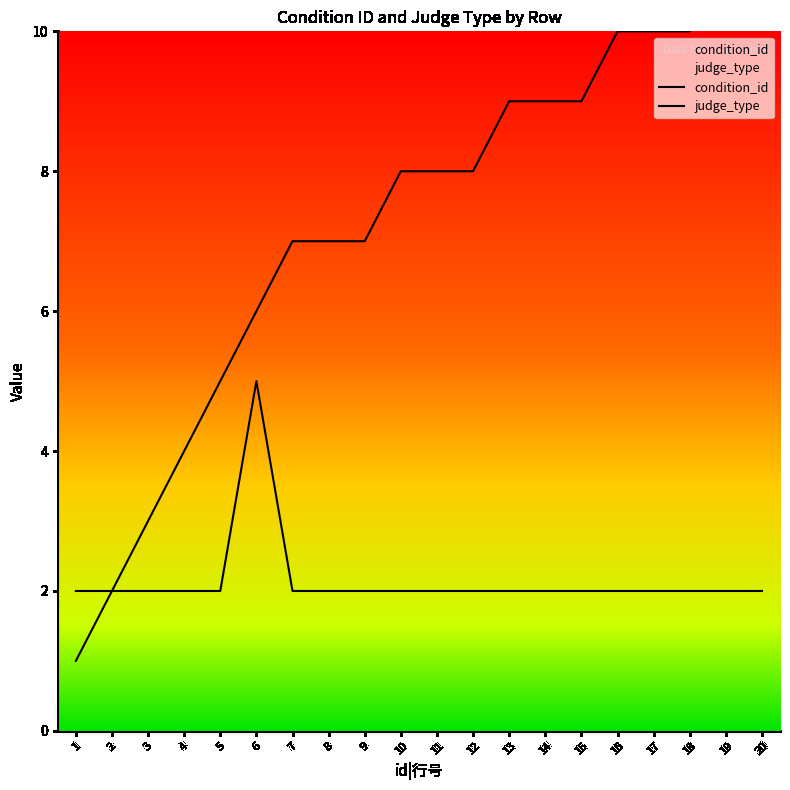

Rank the series by their average value, from lowest to highest.

judge_type, condition_id